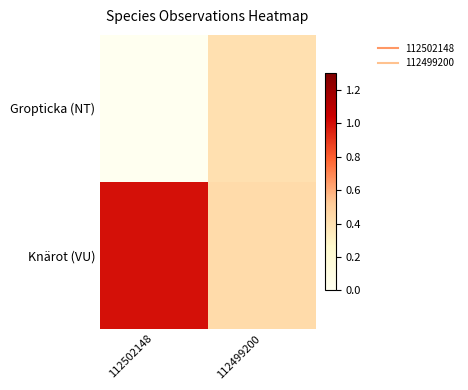

Which series changed the most between 112502148 and 112499200?

Knärot (VU)